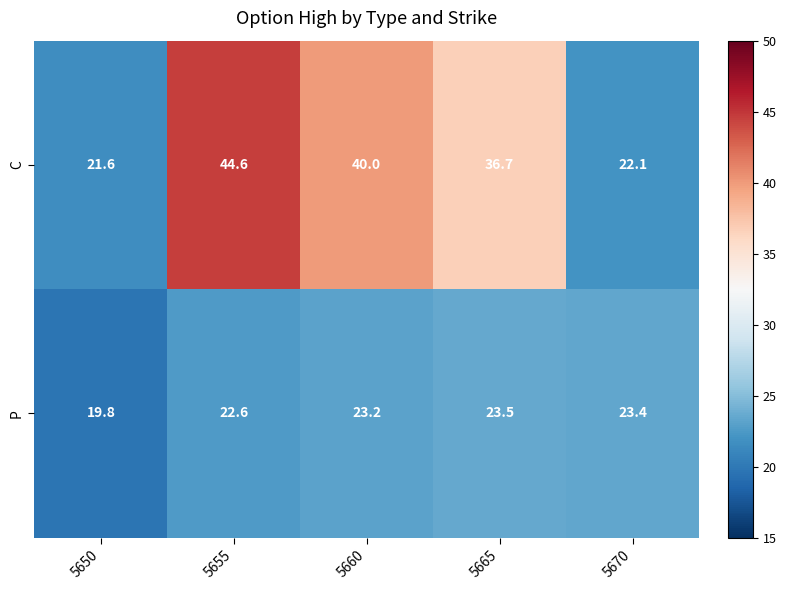

How many data points does each series have?

5